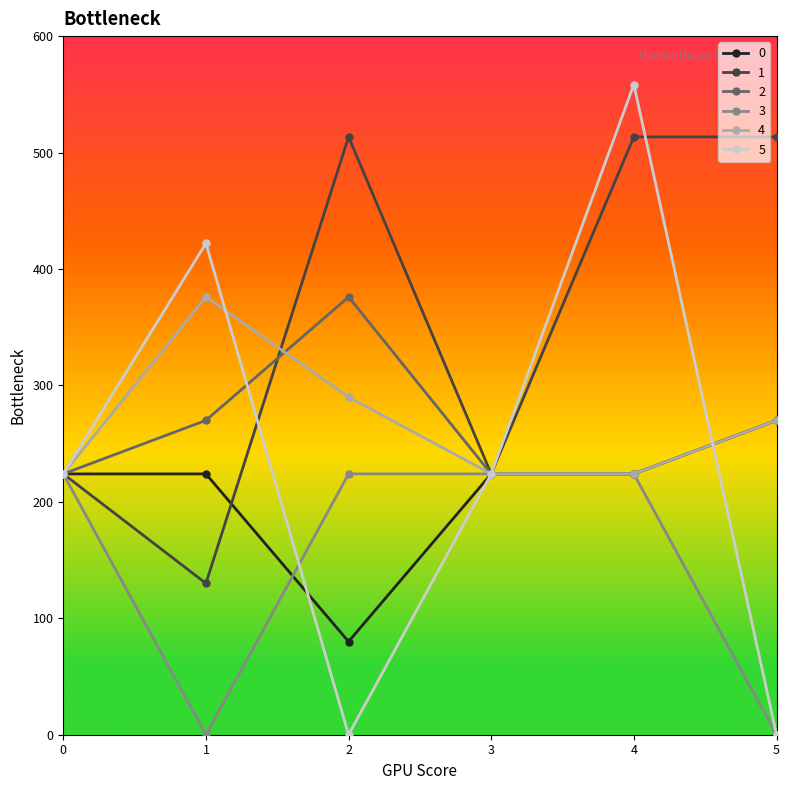

What is the total value across all series at 0?

1344.0